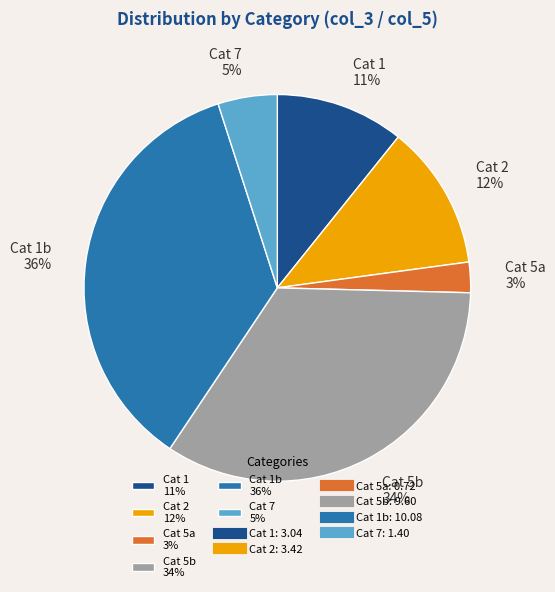

Does Cat 2 12% account for over 50% of the chart?

No